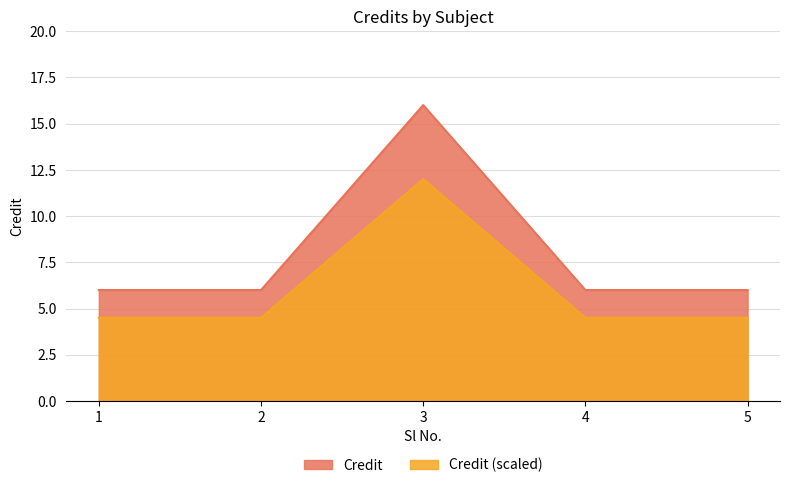

How many lines are shown in the chart?

2